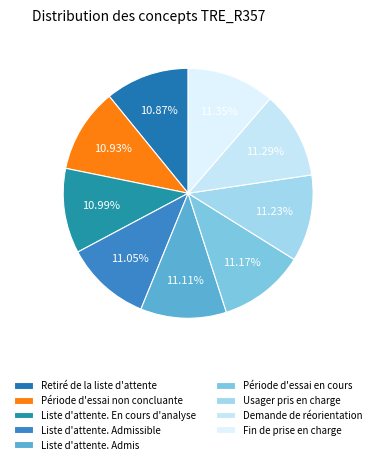

What is the largest slice in the pie chart?

Fin de prise en charge